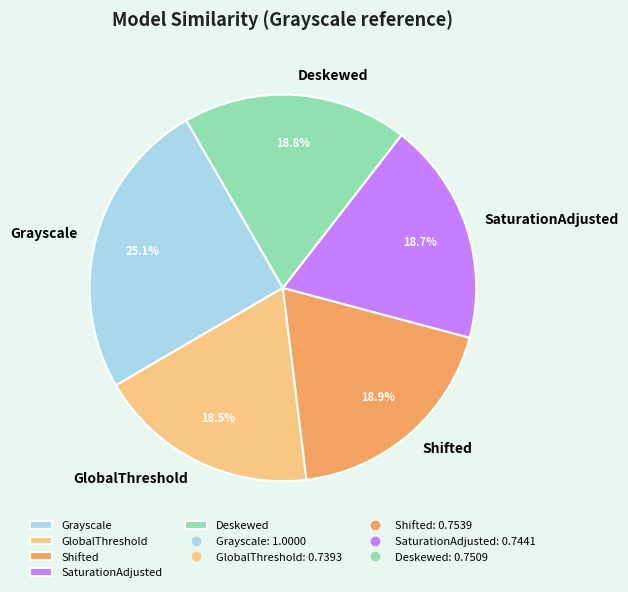

How many segments does this pie chart have?

5